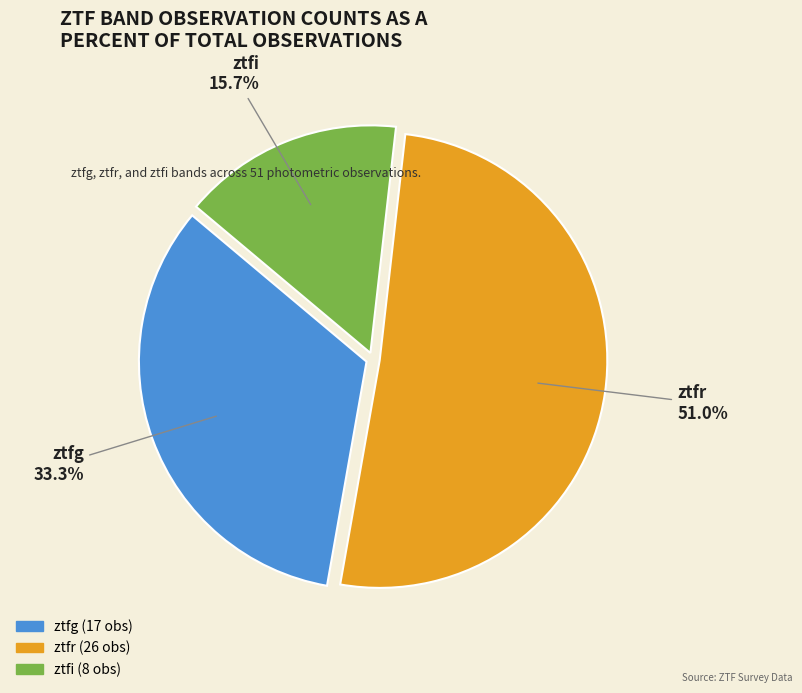

To the nearest percent, what portion does ztfi represent?

16%